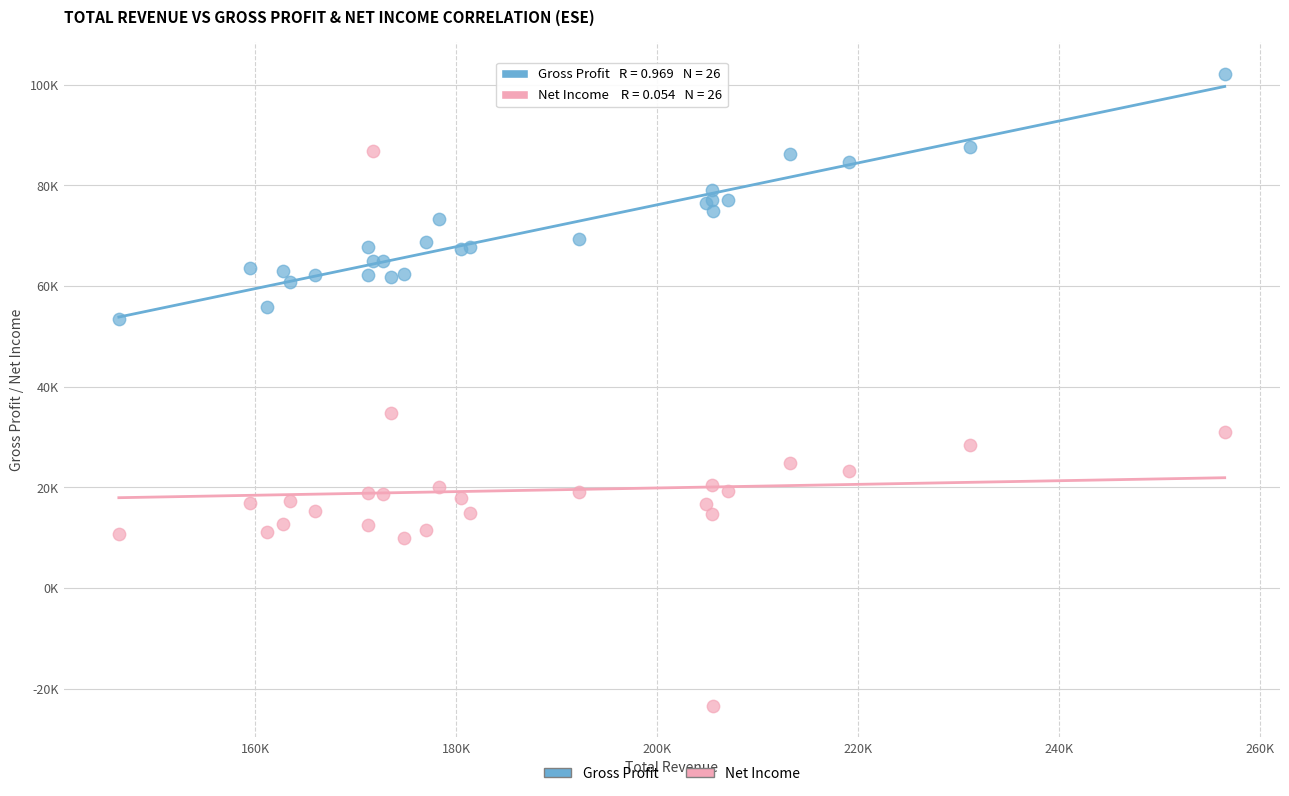

Which series reaches the maximum Y coordinate?

Gross Profit